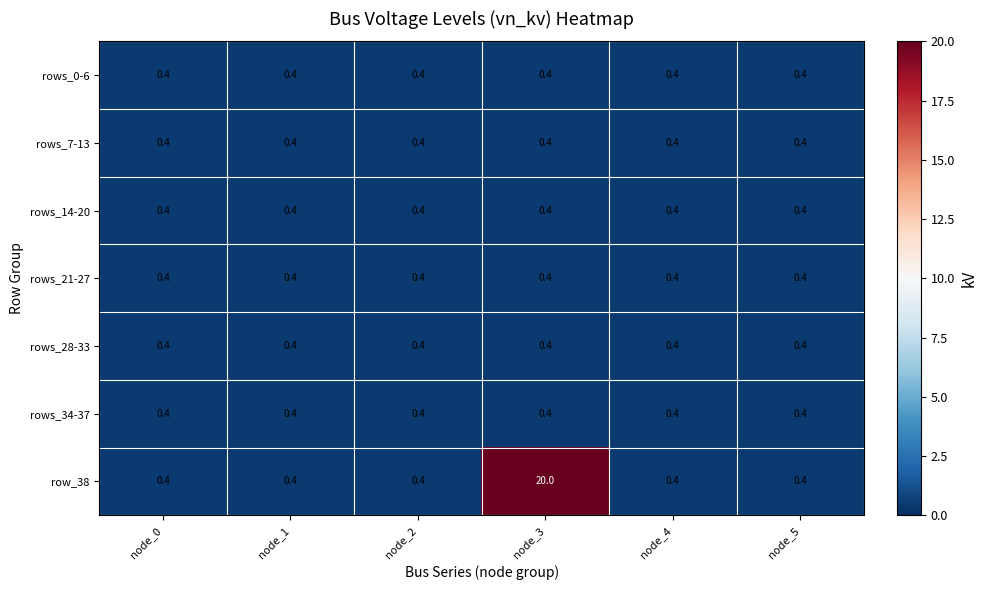

At which category is the sum across all series the highest?

node_3